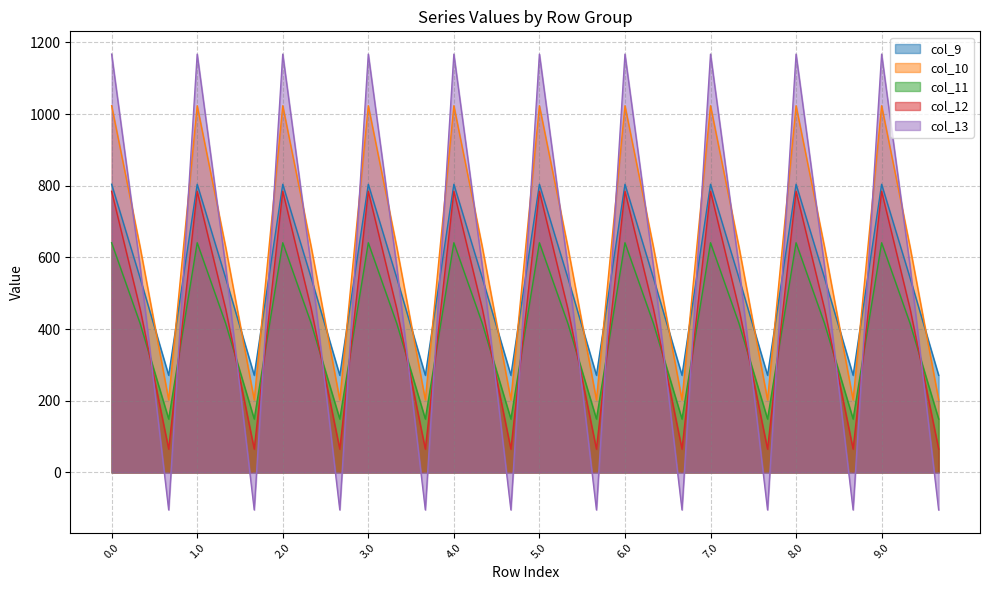

Rank the categories by col_9 value from lowest to highest.

0.2, 1.2, 2.2, 3.2, 4.2, 5.2, 6.2, 7.2, 8.2, 9.2, 0.1, 1.1, 2.1, 3.1, 4.1, 5.1, 6.1, 7.1, 8.1, 9.1, 0.0, 1.0, 2.0, 3.0, 4.0, 5.0, 6.0, 7.0, 8.0, 9.0